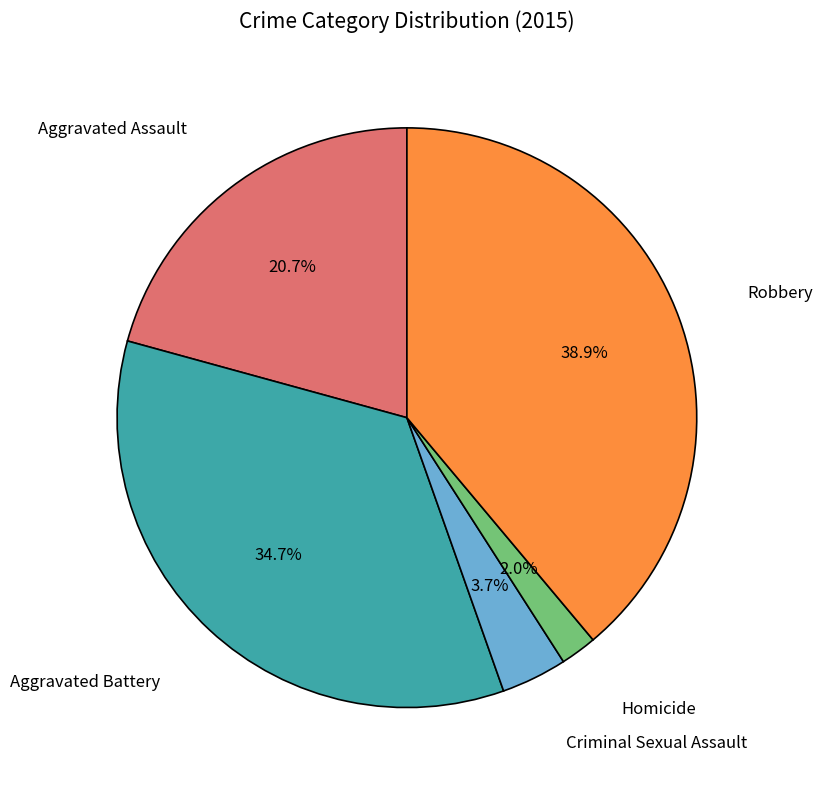

Is there any slice that represents more than half of the pie?

No